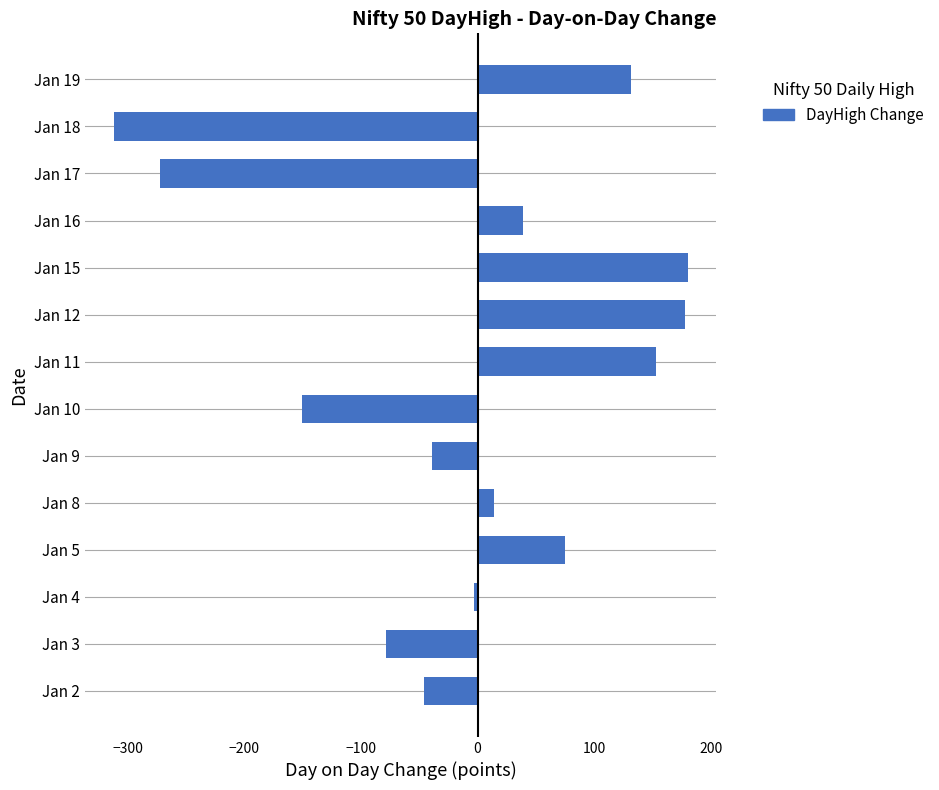

What is the smallest value displayed?

-312.1